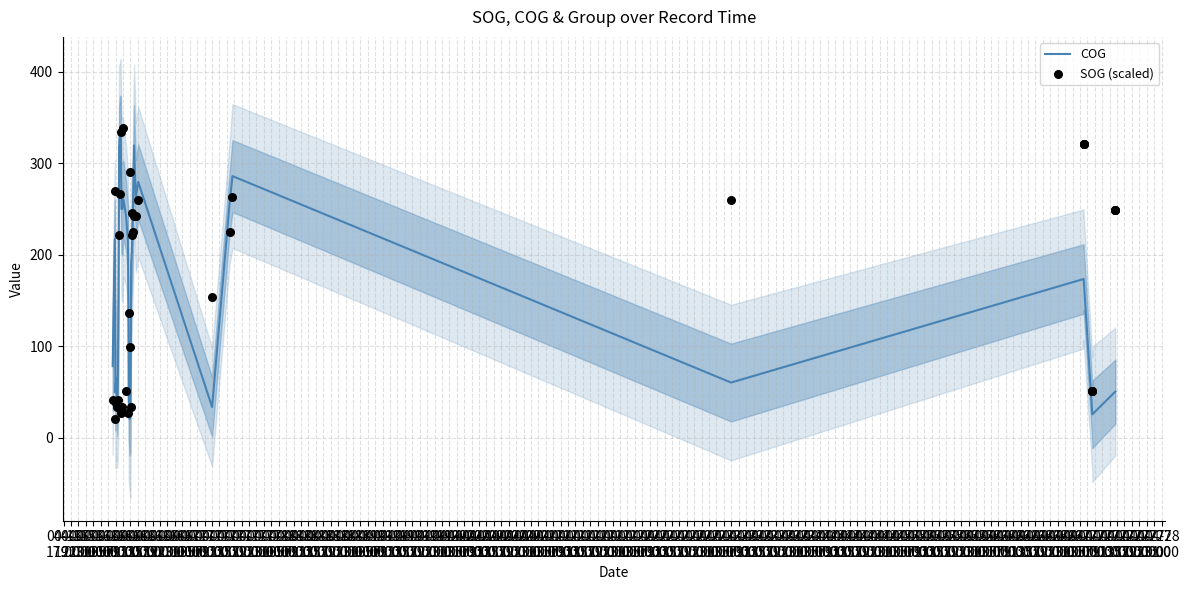

At which category is the sum across all series the highest?

04-16
09:00